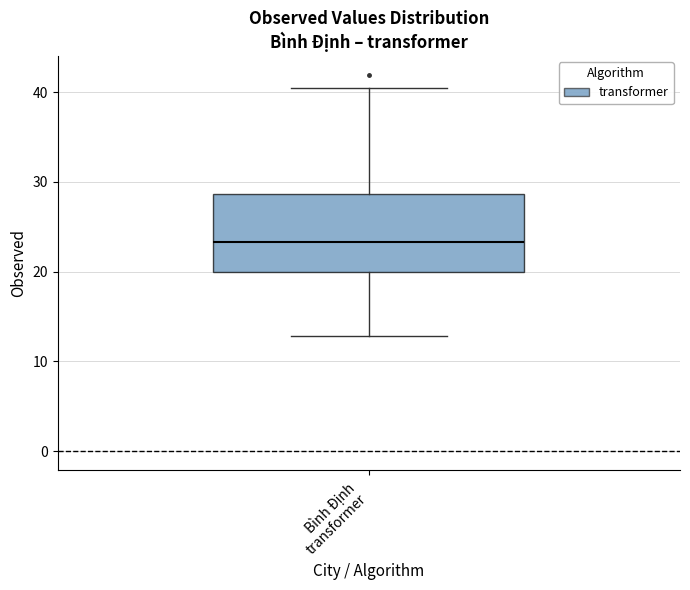

Transcribe this box plot: give where the median line is, the range the box spans, and where the two whiskers end, as read against the y-axis. The values are not printed on the chart, so give them approximately, as read against the axis.

median 23, box 20 to 29, whiskers 13 to 41